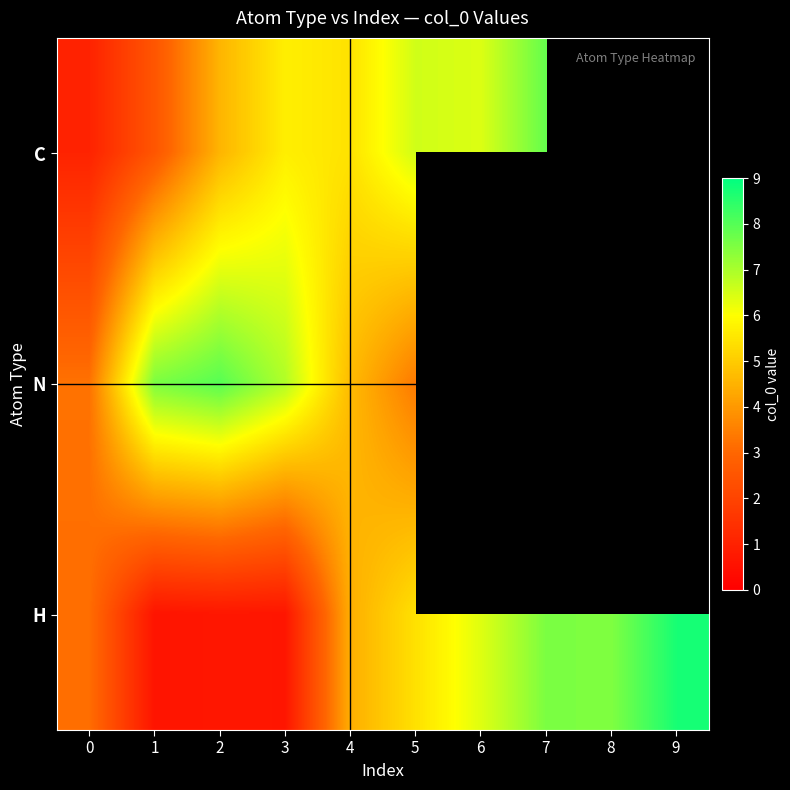

At which label does C first exceed 6?

5